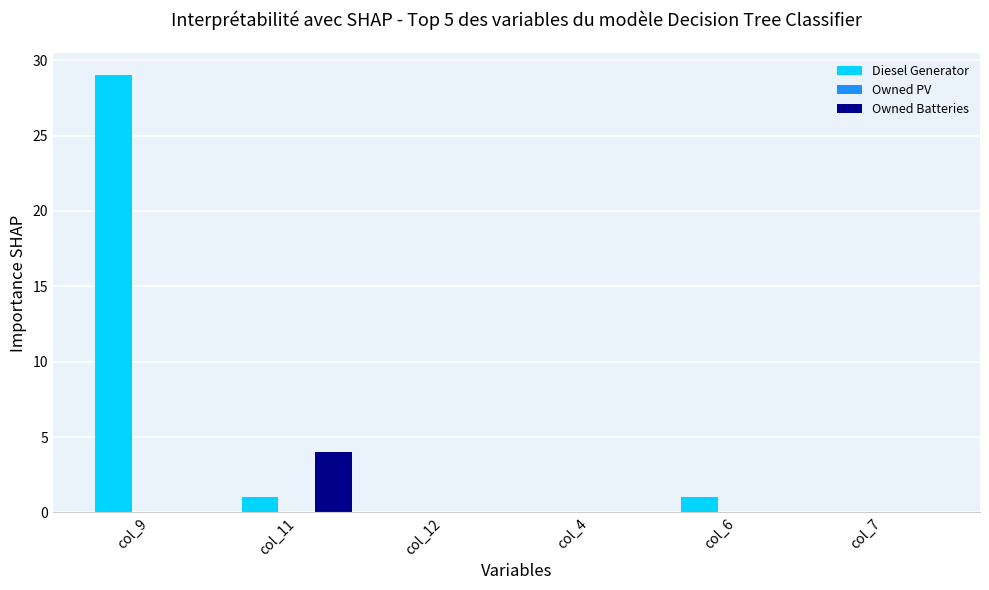

Which series has the largest total across all categories?

Diesel Generator